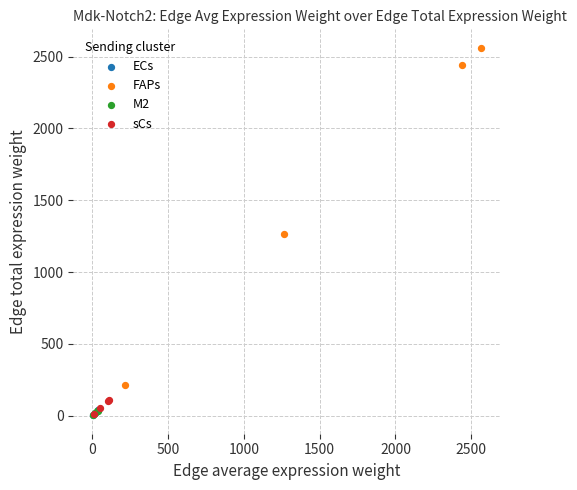

Which series has the largest Y range (max minus min)?

FAPs